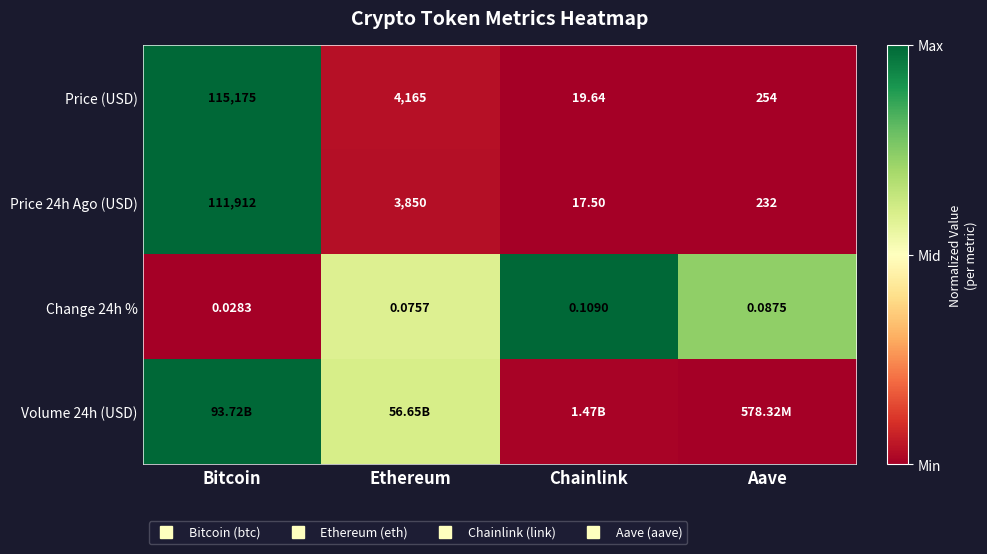

At how many categories does at least one series exceed 0?

4